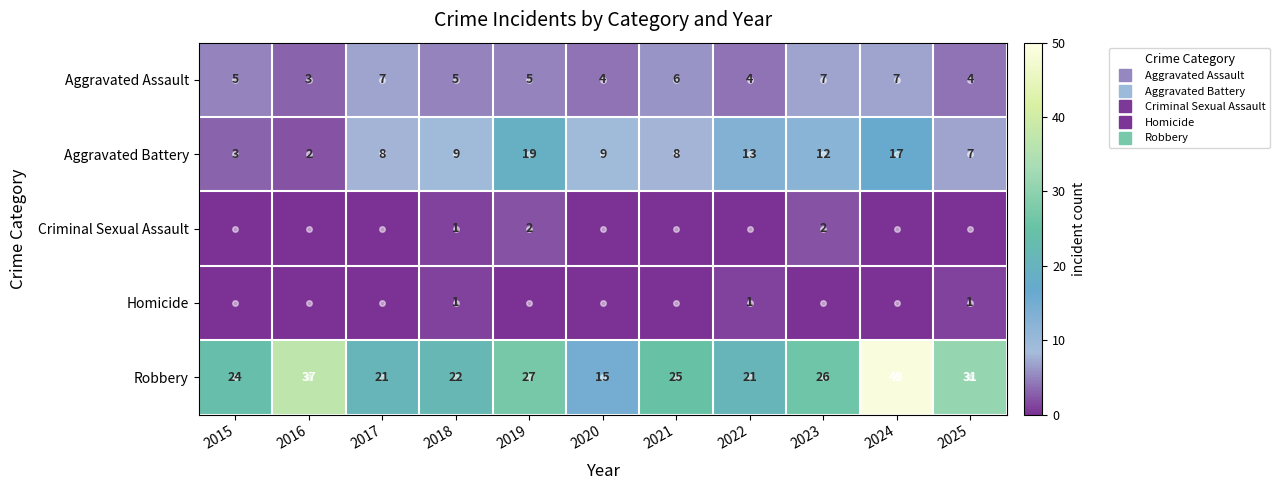

Which category has the lowest value in the Robbery series?

2020